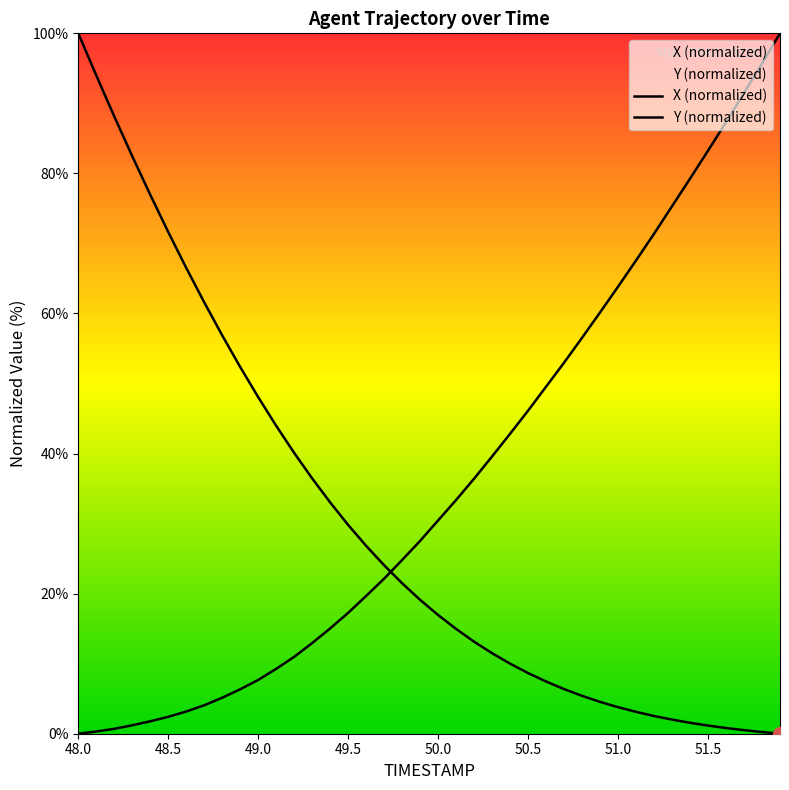

What is the highest value of the Y (normalized) series?

100.0